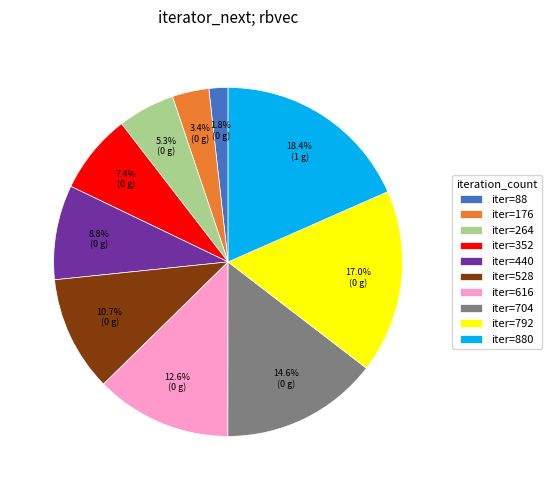

Rank the categories by value from lowest to highest.

iter=88, iter=176, iter=264, iter=352, iter=440, iter=528, iter=616, iter=704, iter=792, iter=880